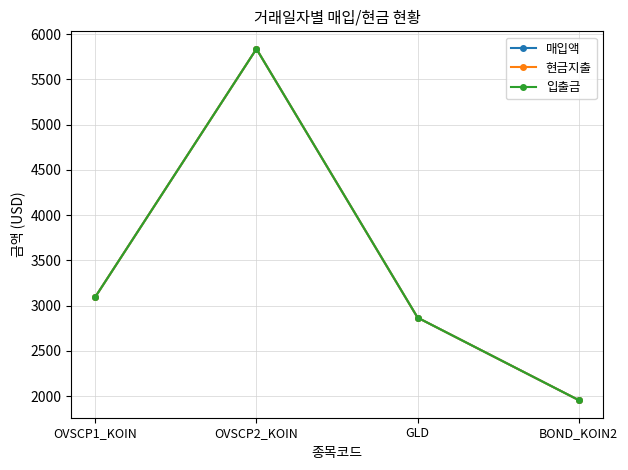

What is the highest value of the 입출금 series?

5835.9